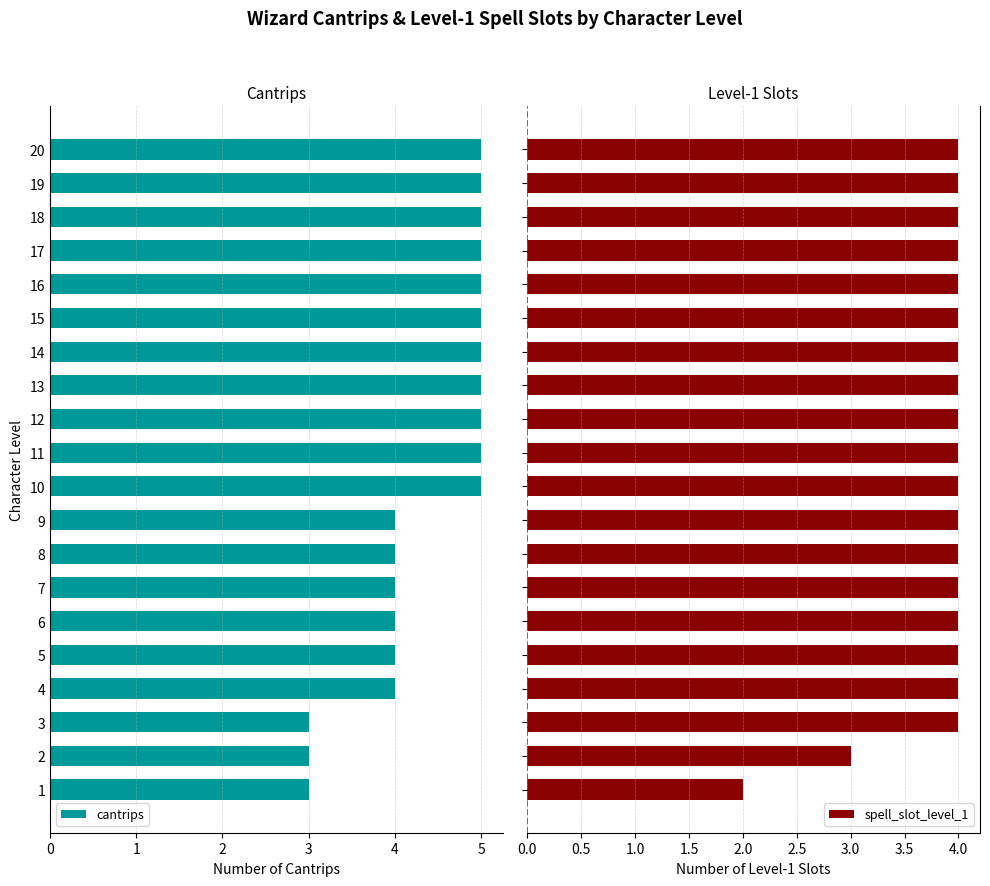

List the series in order of their peak value, lowest first.

spell_slot_level_1, cantrips